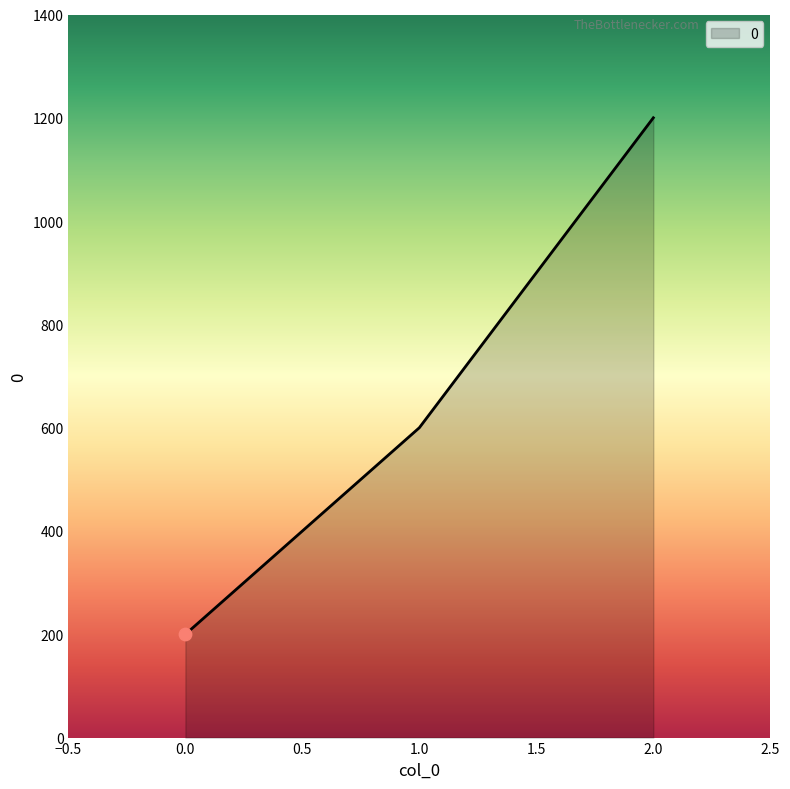

Approximately how many times larger is the value at 1.0 compared to 2.0?

0.5